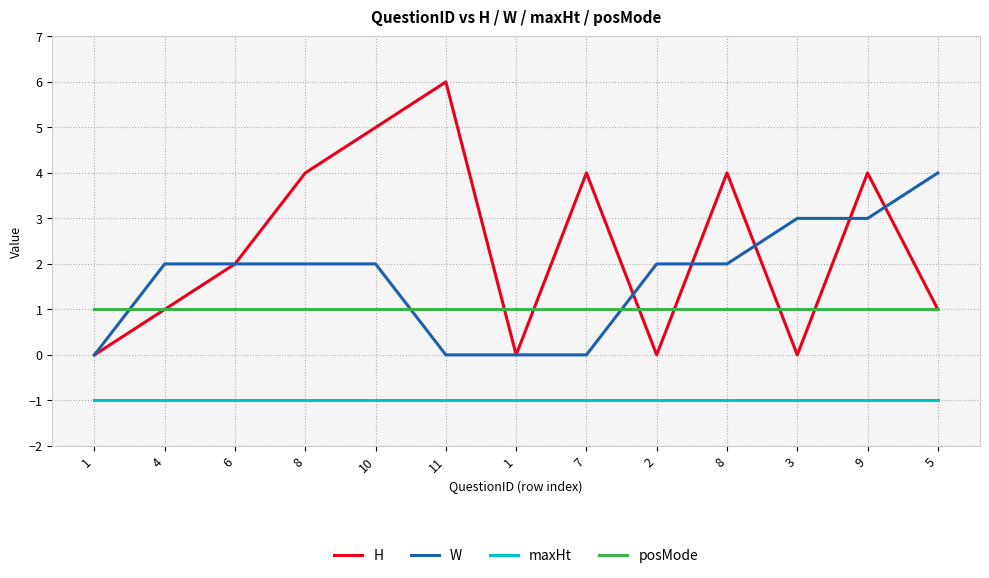

True or false: maxHt and posMode intersect in this chart.

False